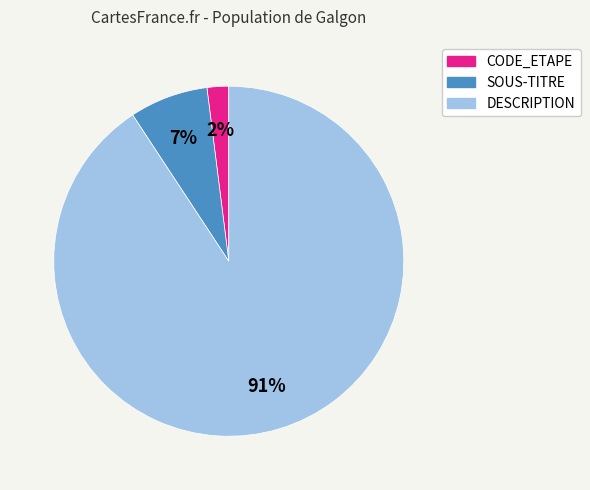

Rank the categories by value from lowest to highest.

CODE_ETAPE, SOUS-TITRE, DESCRIPTION